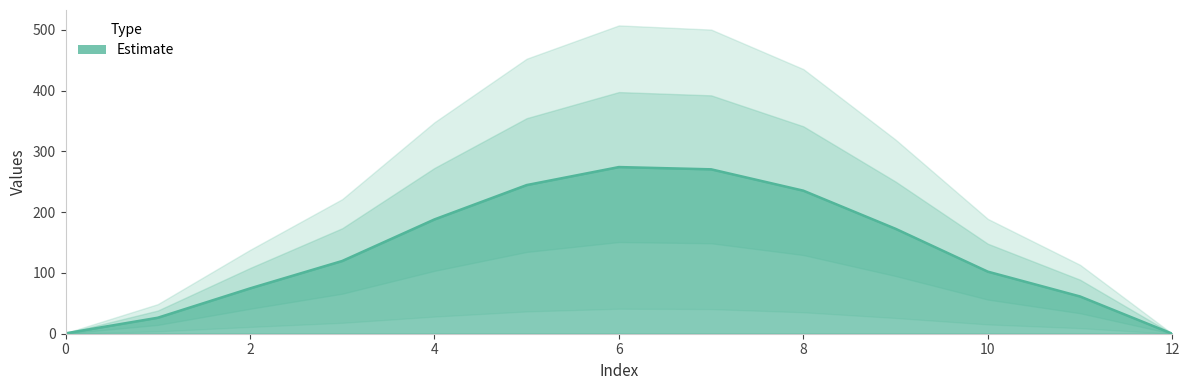

Where does the data first go above 119?

3